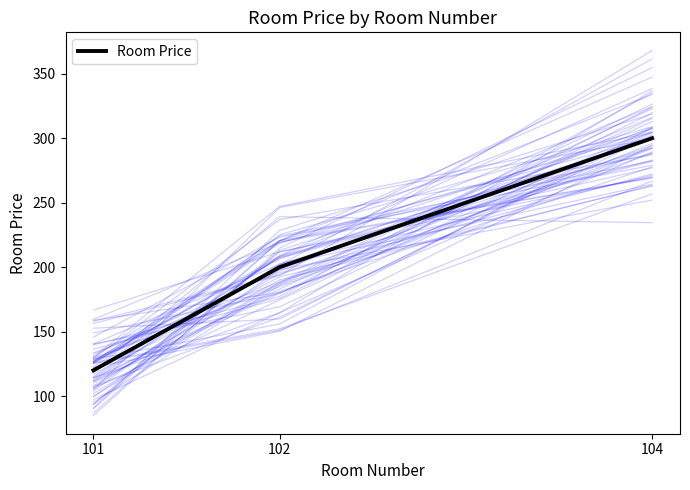

How many values are between 120 and 300?

3